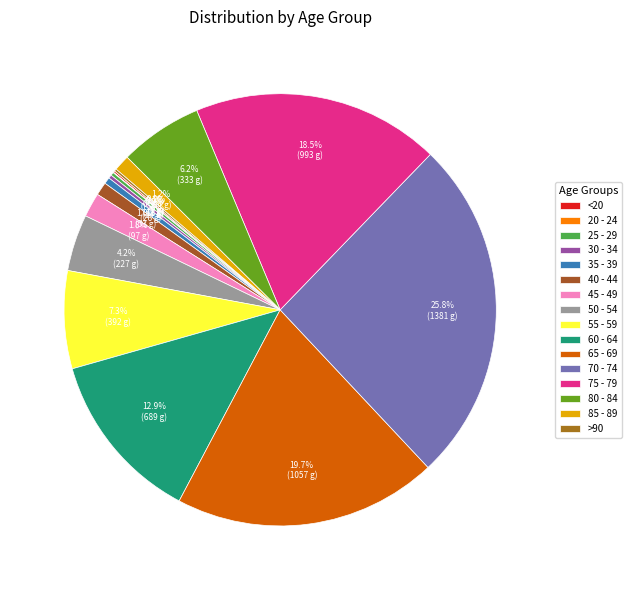

Combined, what portion of the pie is 50 - 54 and >90?

4.4%